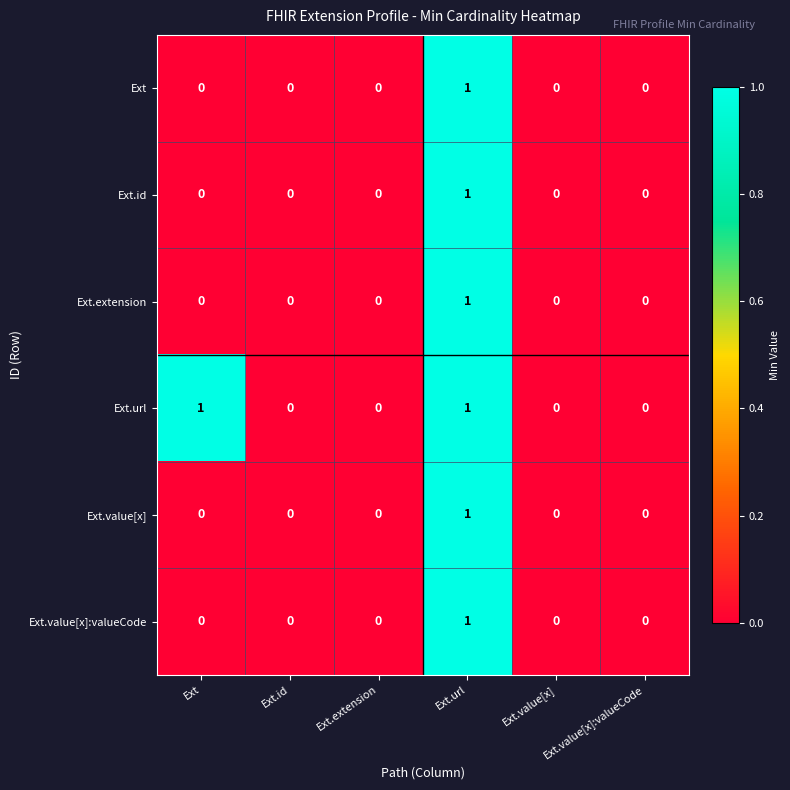

Which series has the largest total across all categories?

Ext.url